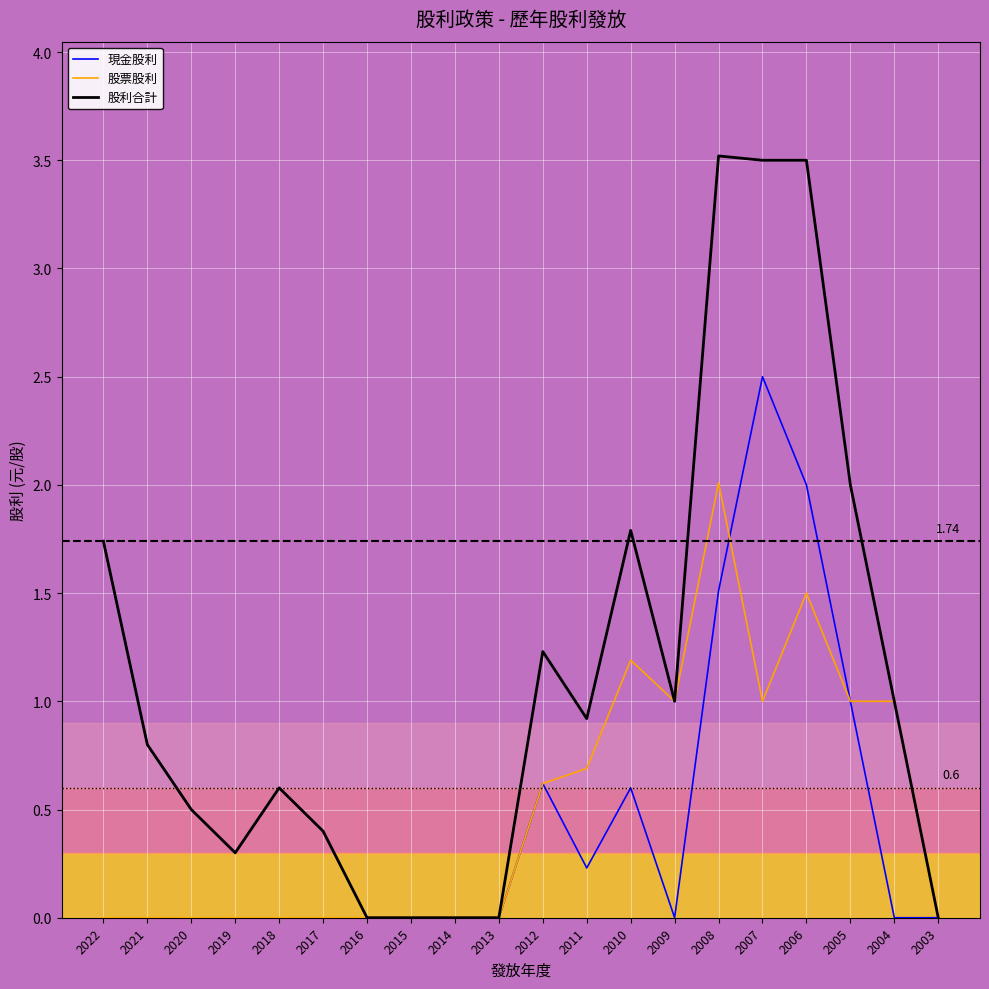

List the series in order of their overall mean, lowest first.

股票股利, 現金股利, 股利合計